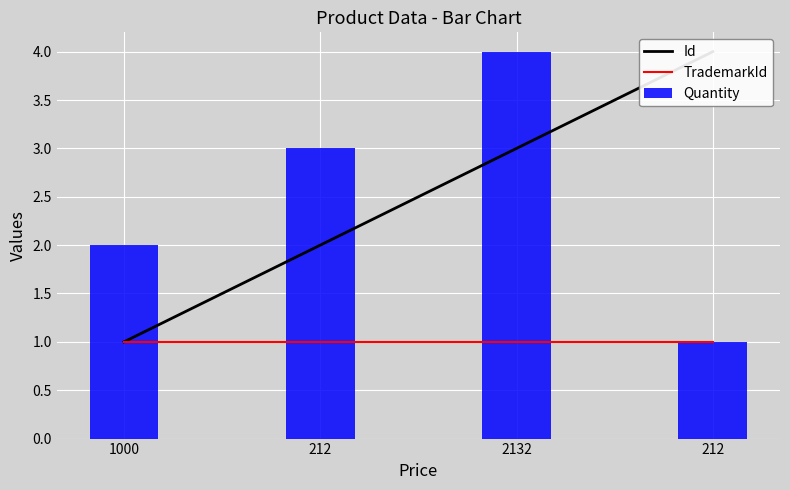

What is the label of the 4th bar from the left?

212